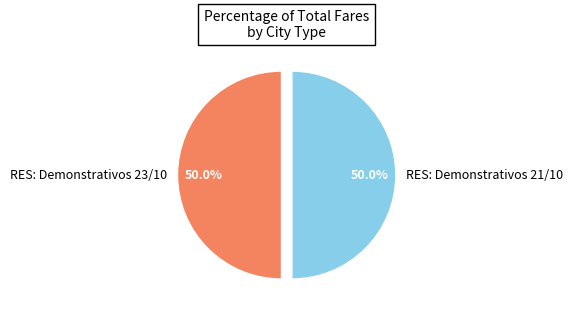

What is the total percentage of RES: Demonstrativos 23/10 and RES: Demonstrativos 21/10?

100.0%